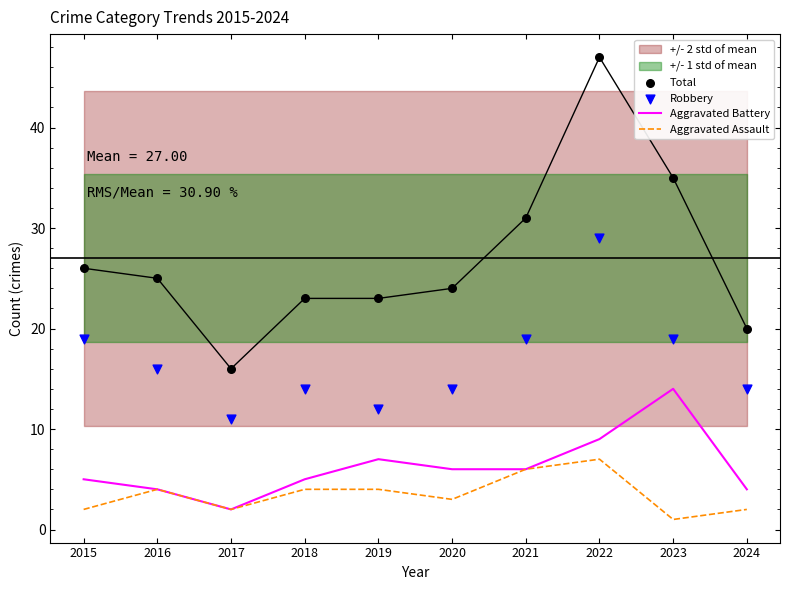

What are all the series names shown in the legend?

Aggravated Battery, Aggravated Assault, Total, Robbery